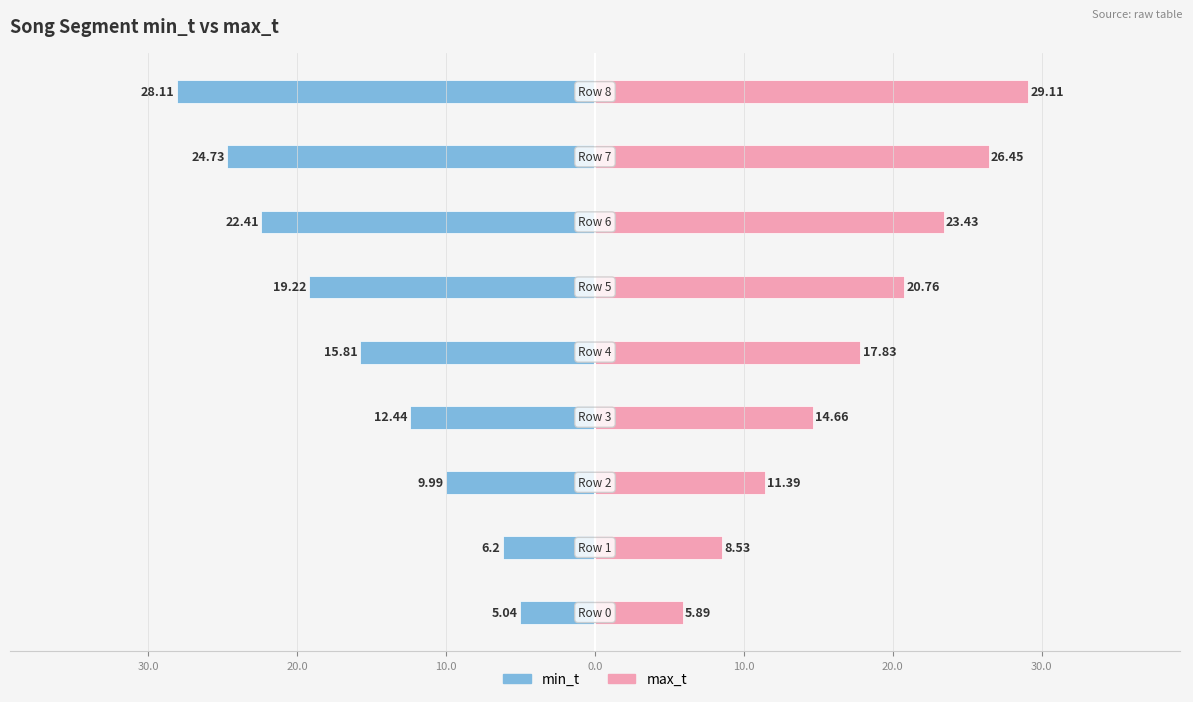

What is the difference between the second highest and second lowest values in the max_t series?

17.9